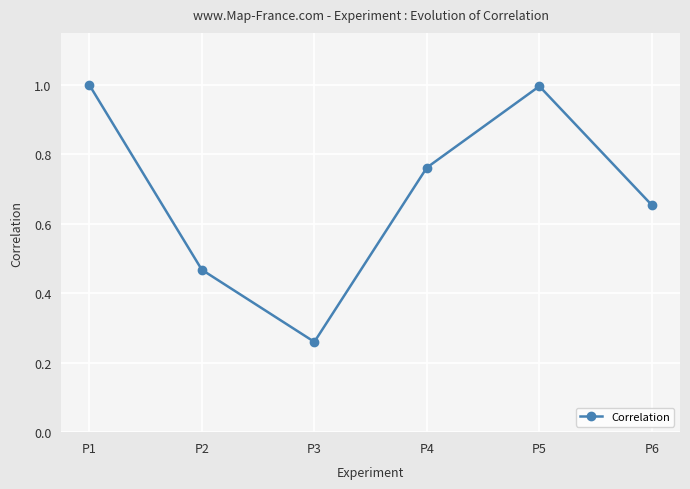

How many points are higher than both their immediate neighbors (excluding endpoints)?

1